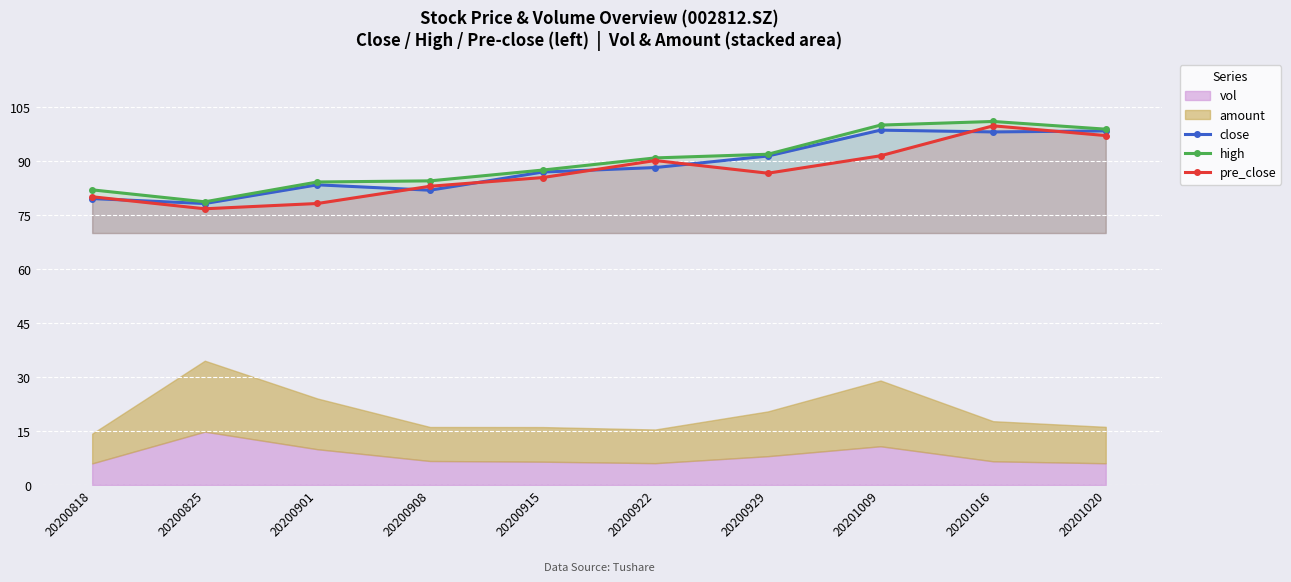

The value of high at 20201009 is 139.6. True or false?

False